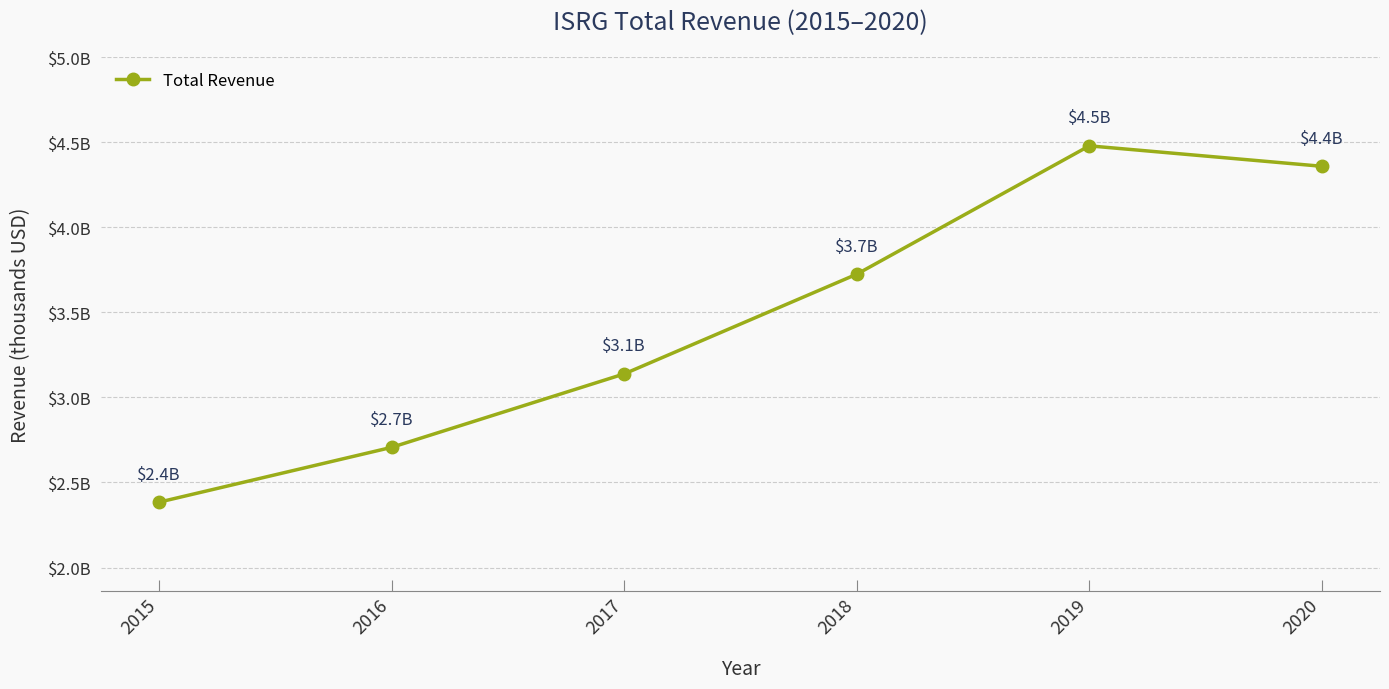

Reading left to right, list all the values displayed in this chart.

2015=2384400	2016=2706500	2017=3138200	2018=3724200	2019=4478500	2020=4358400